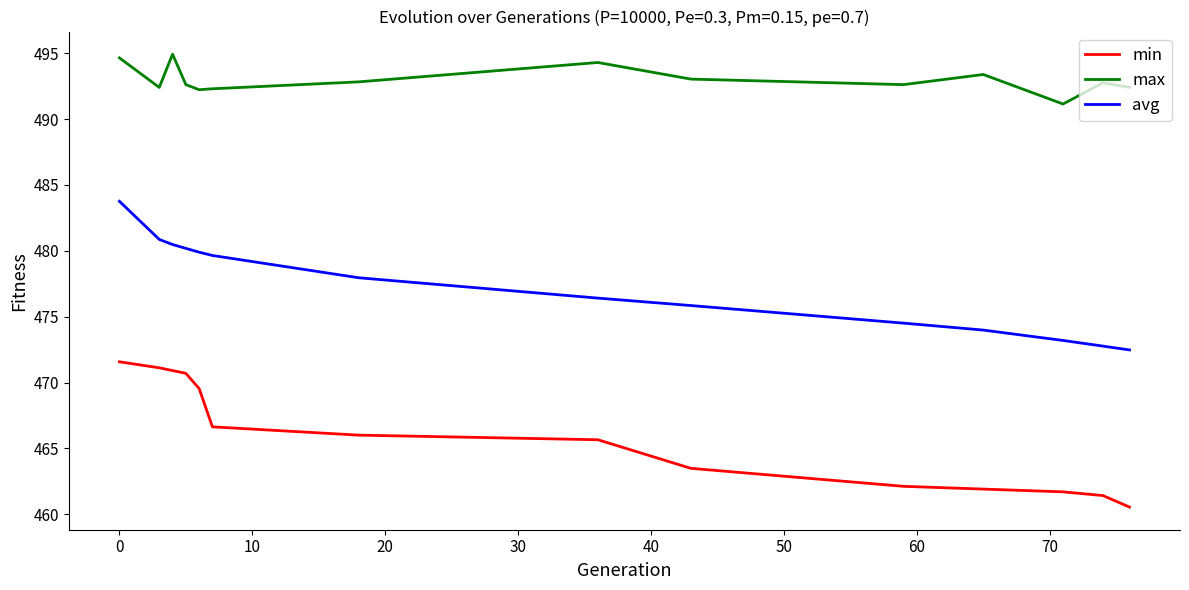

Which series has the largest range (max minus min)?

avg